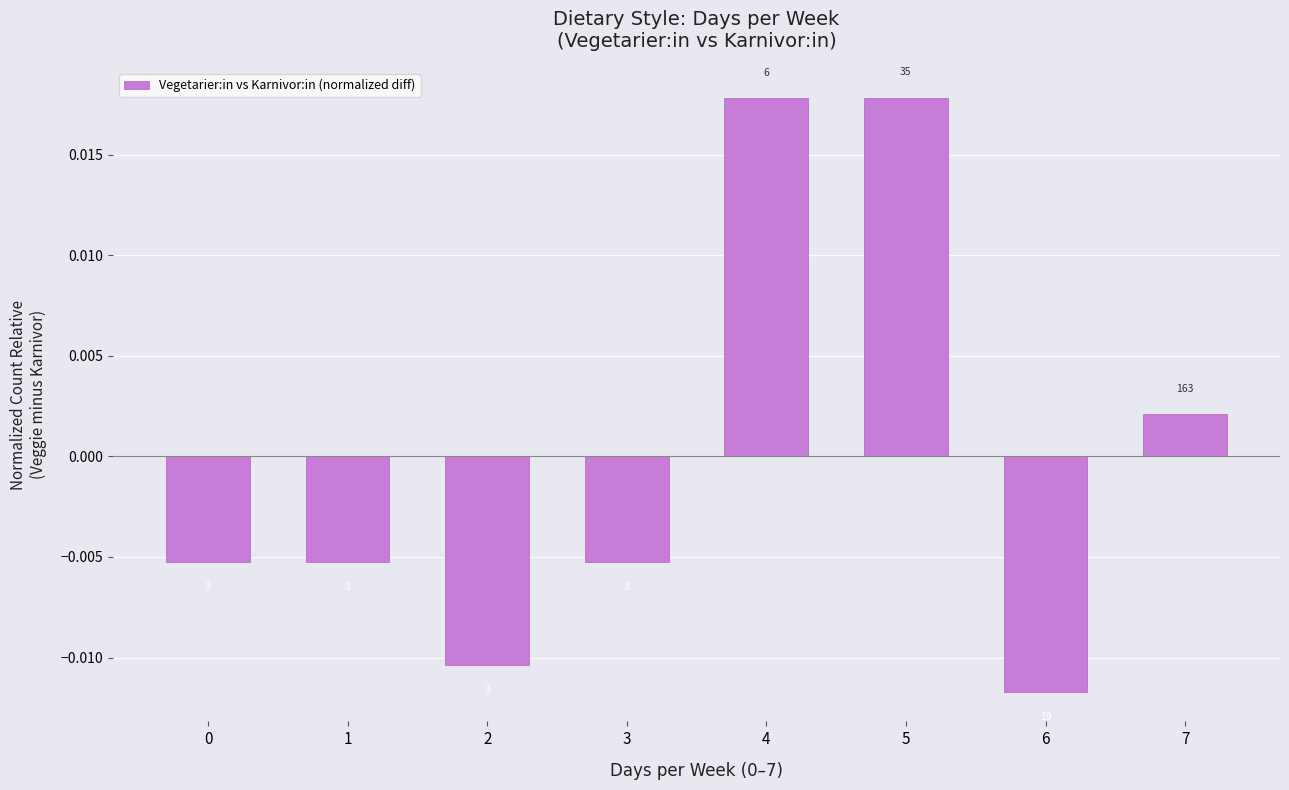

List the labels in order of value, largest first.

5, 4, 7, 0, 1, 3, 2, 6